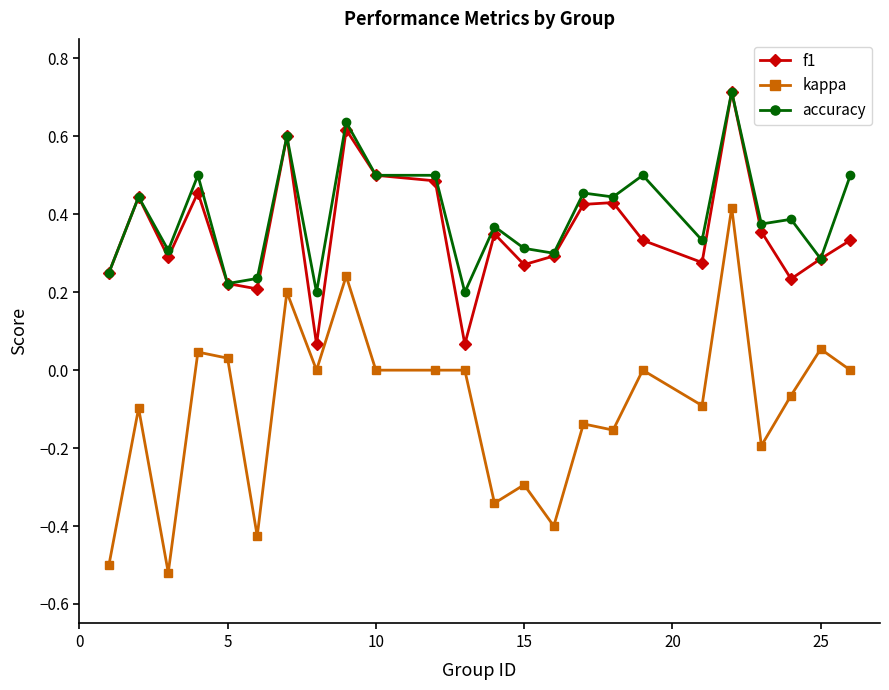

Does the chart display data point markers on the line(s)?

Yes